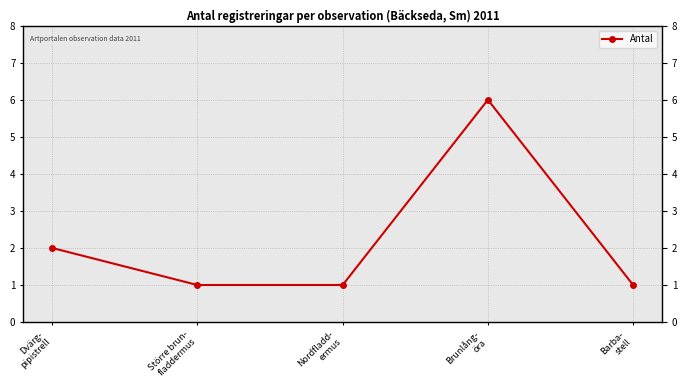

Rank the categories by value from highest to lowest.

Brunlång-
öra, Dvärg-
pipistrell, Större brun-
fladdermus, Nordfladd-
ermus, Barba-
stell